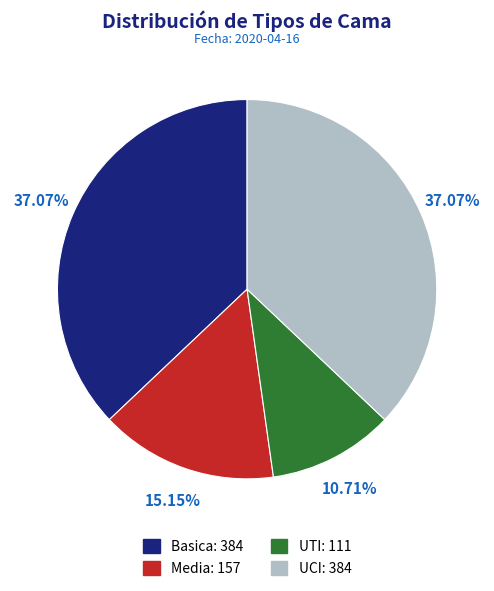

Which slice is the smallest?

UTI